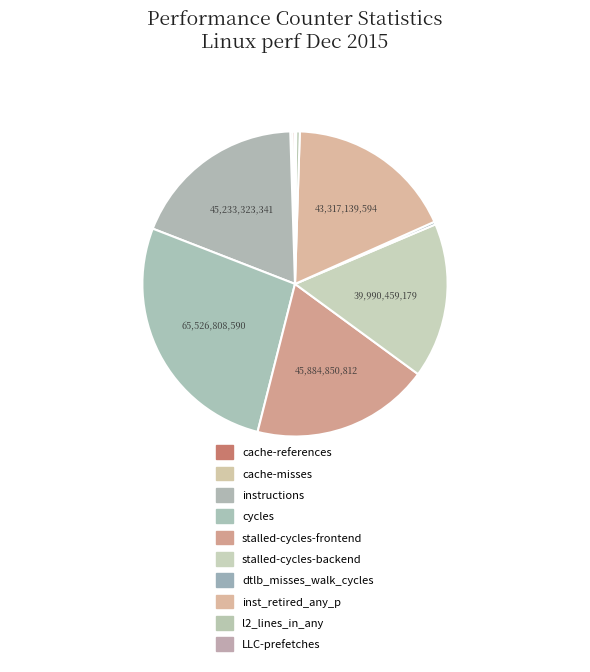

True or false: cache-misses accounts for 0% of the total.

True